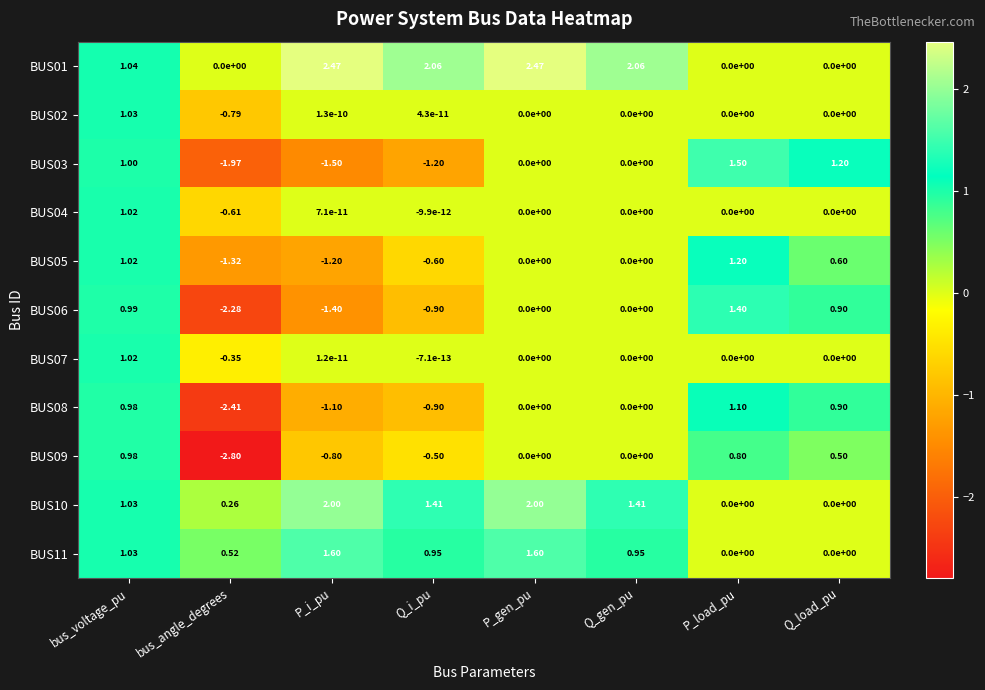

Which category has the lowest value across all series?

bus_angle_degrees